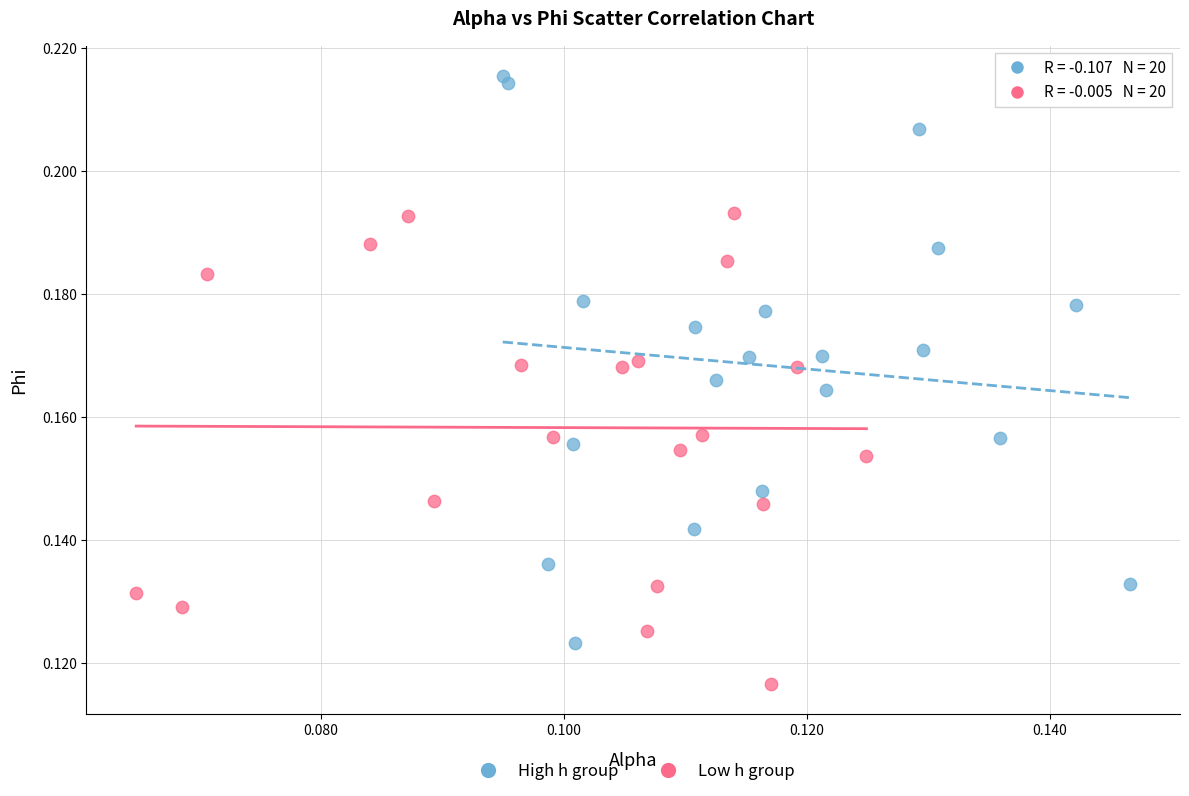

Which series reaches the maximum Y coordinate?

High h group